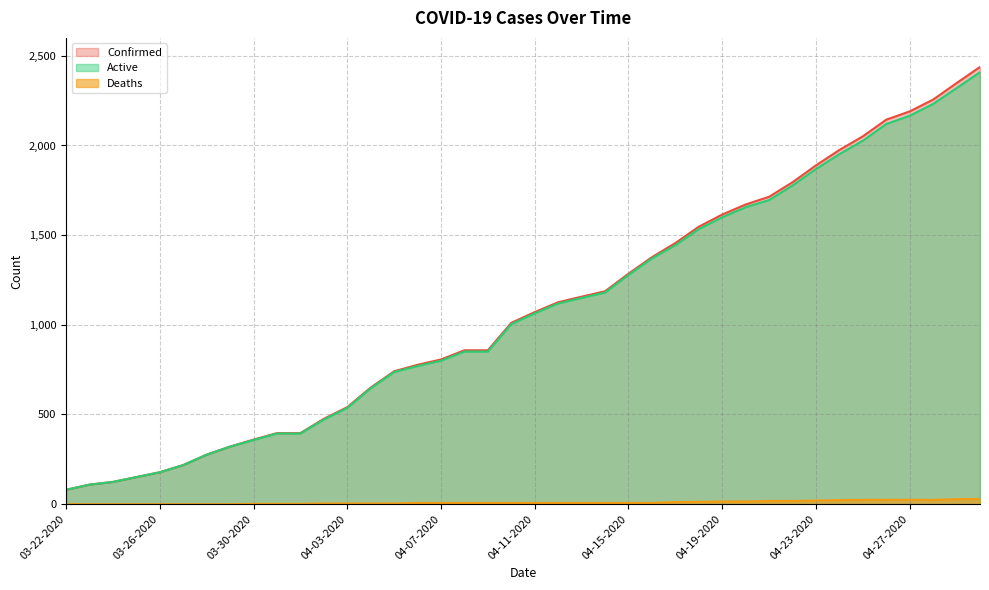

What is the value of the Confirmed point at the 8th from the left?

321